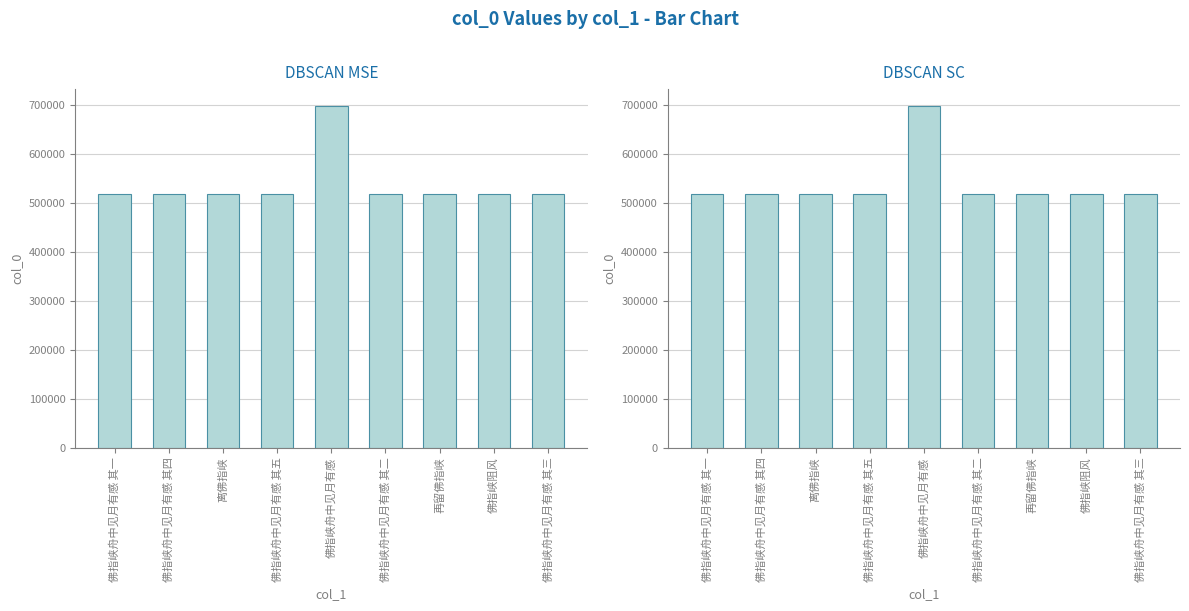

The chart shows a value of 907949 at 再留佛指峡. True or false?

False